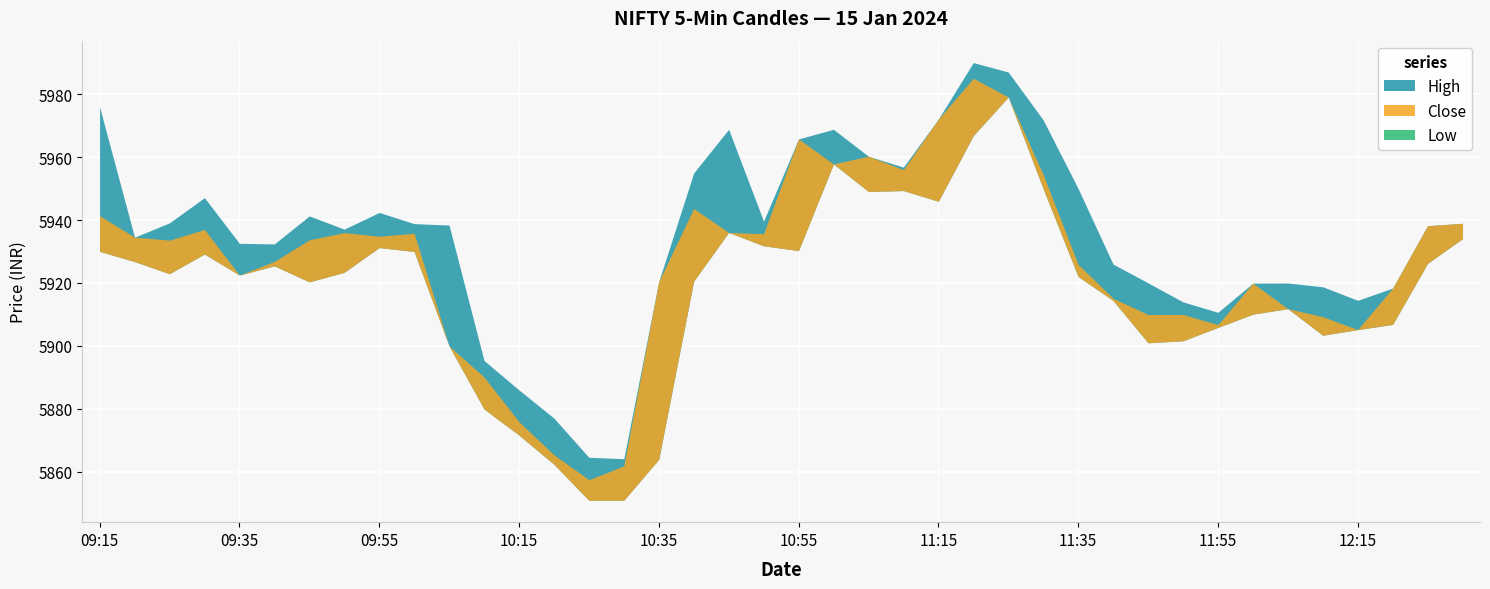

What is the sum of all Low values?

236701.6